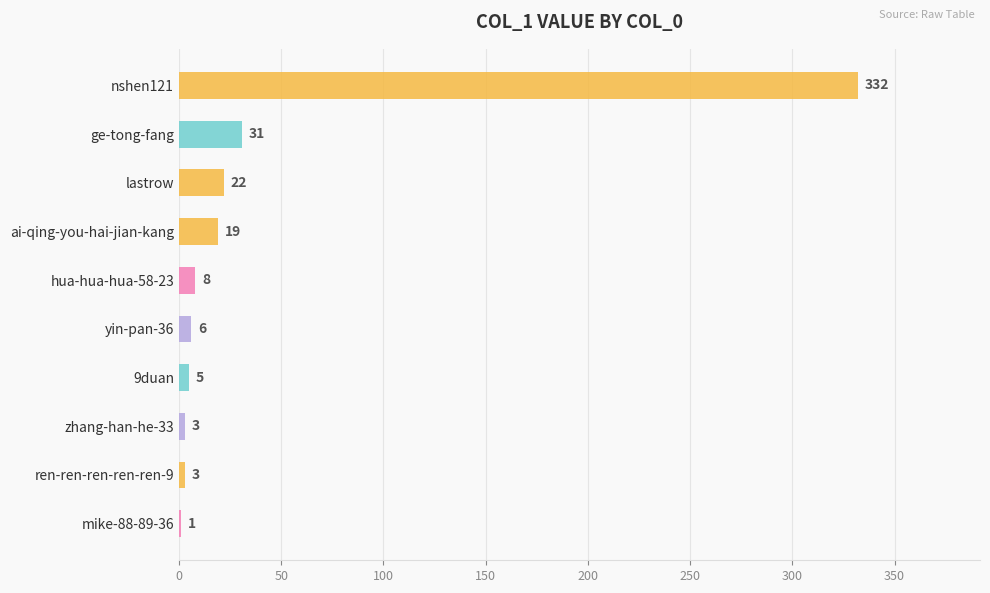

What is the change in value from nshen121 to 9duan?

-327